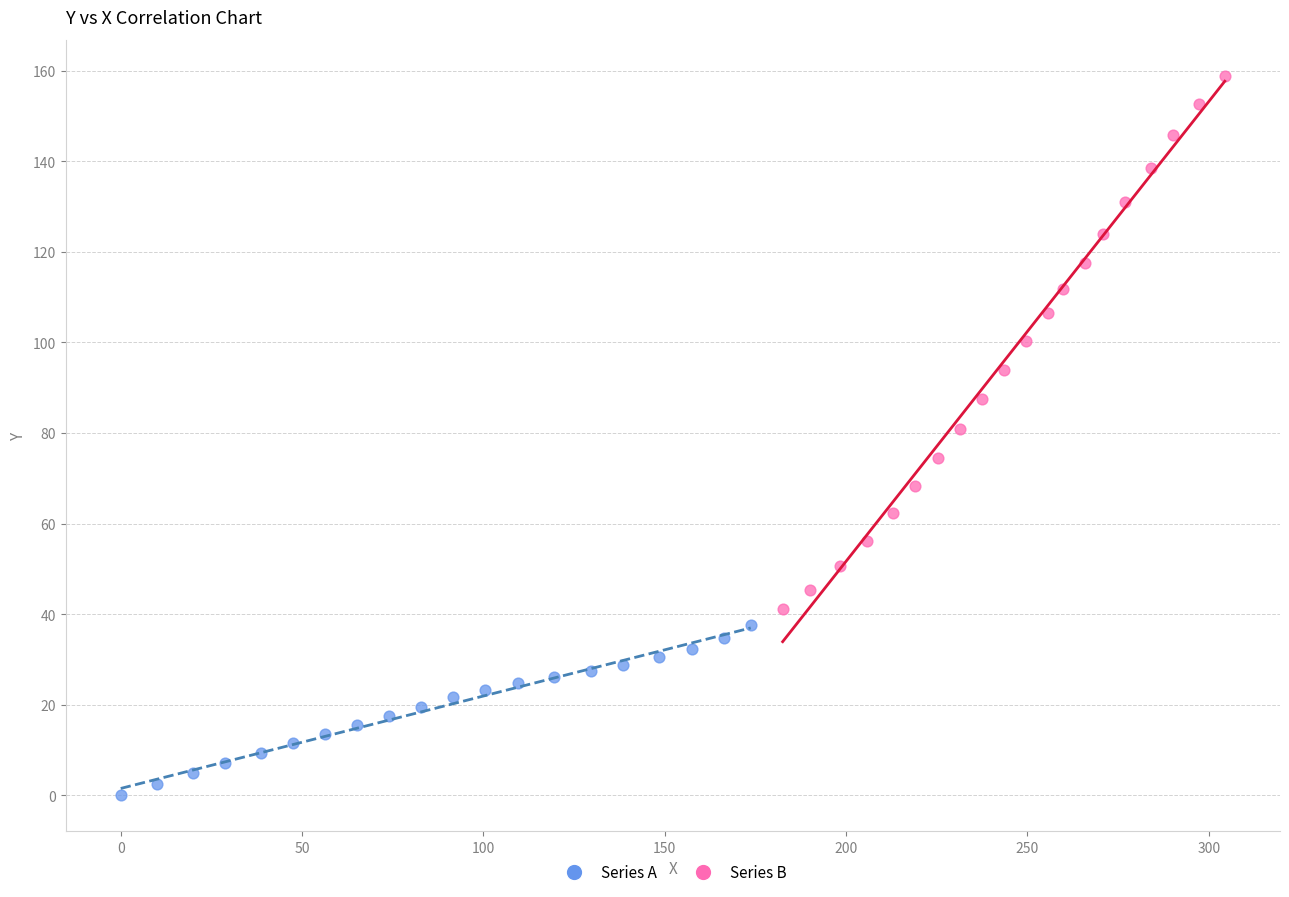

What are all the series names shown in the legend?

Series A, Series B